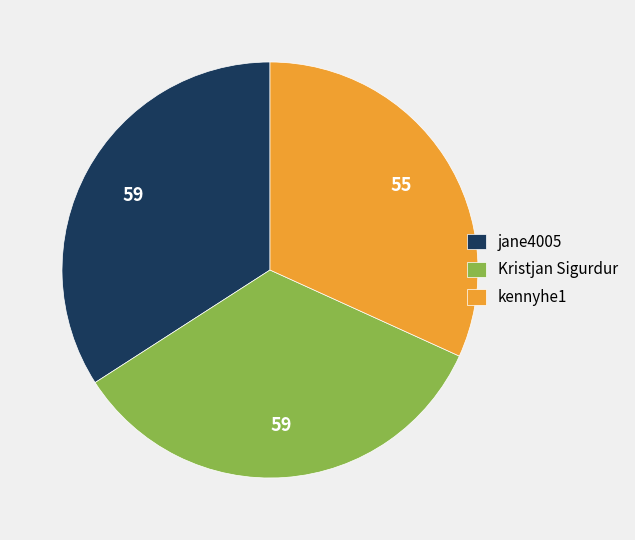

Is it true that jane4005 is 34% of the pie?

True